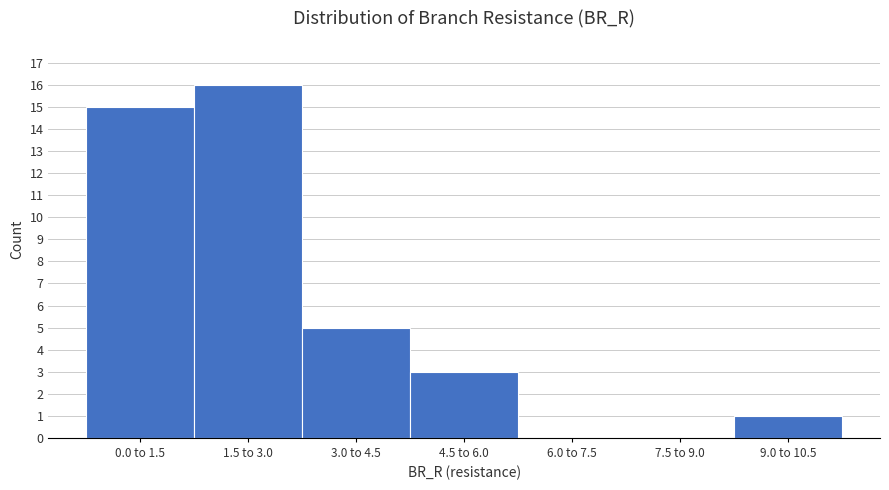

Reading right to left, list all the values displayed in this chart.

9.0 to 10.5=1	7.5 to 9.0=0	6.0 to 7.5=0	4.5 to 6.0=3	3.0 to 4.5=5	1.5 to 3.0=16	0.0 to 1.5=15